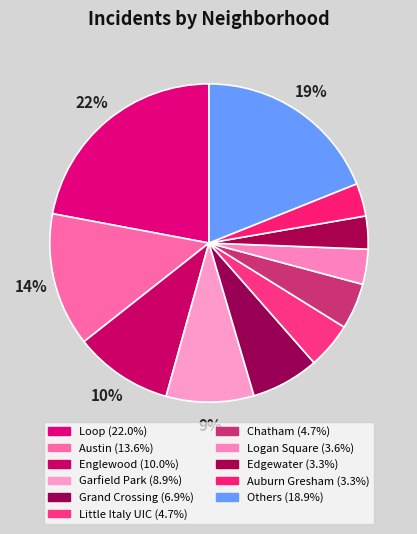

How many slices are in this pie chart?

11